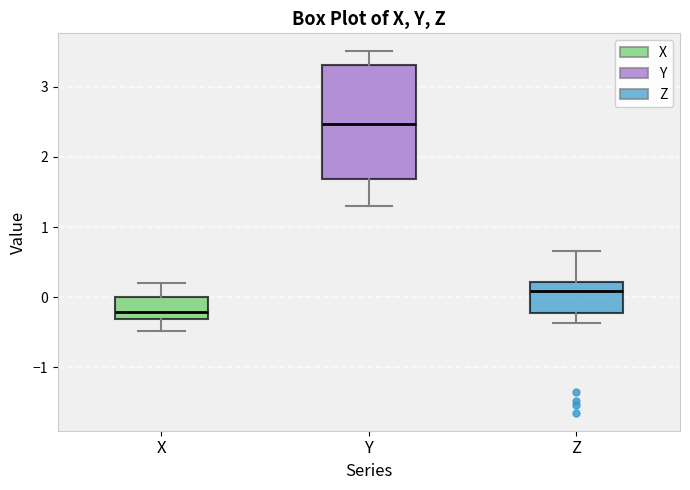

Where is the lower edge of the box for X on the y-axis? The values are not printed on the chart, so give them approximately, as read against the axis.

-0.3